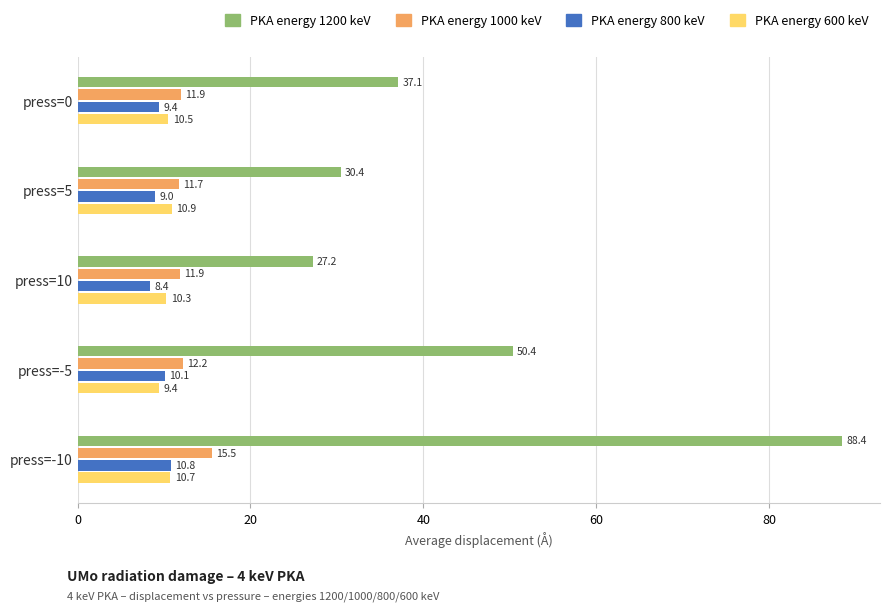

What is the difference between the highest and lowest values at press=10?

18.8